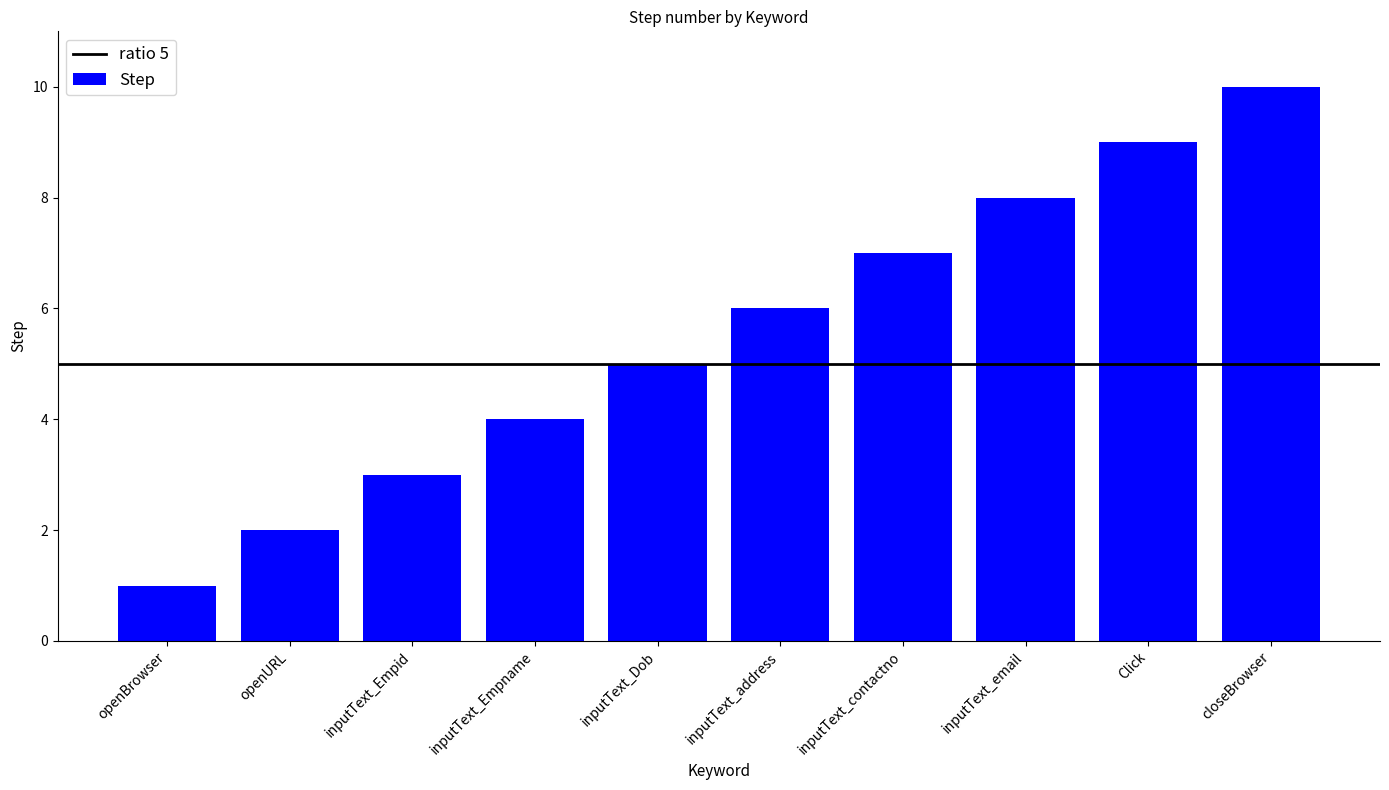

What value does the data have at Click?

9